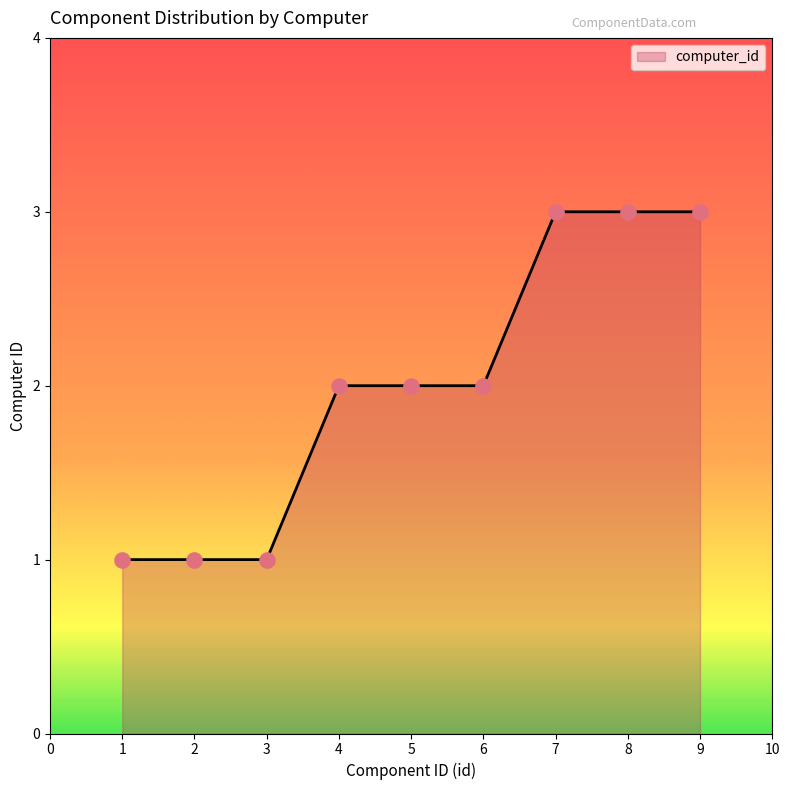

What is the change in value from 1 to 4?

+1